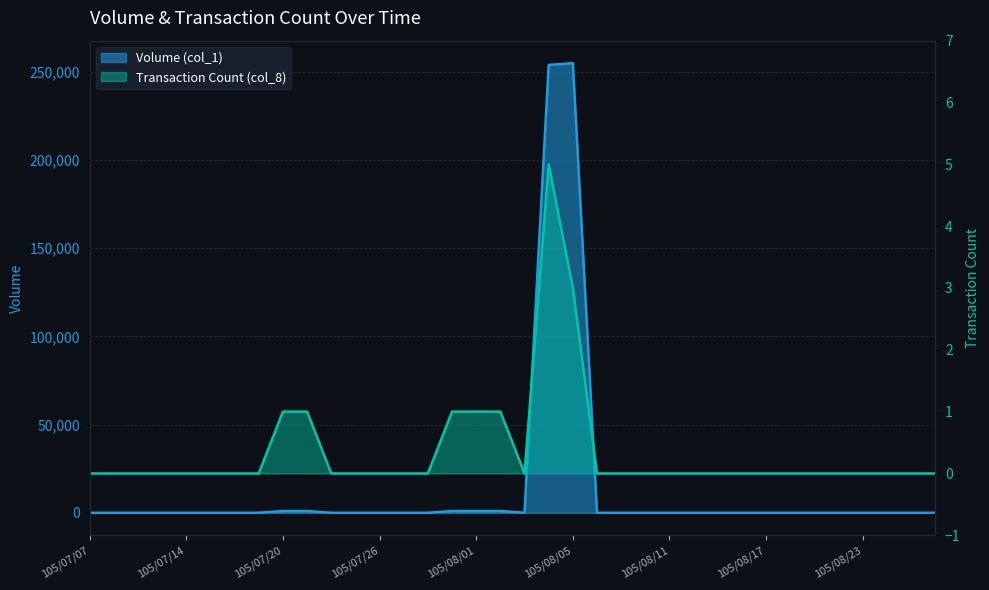

What is the difference between the Transaction Count (col_8) values at 105/08/02 and 105/08/24?

1